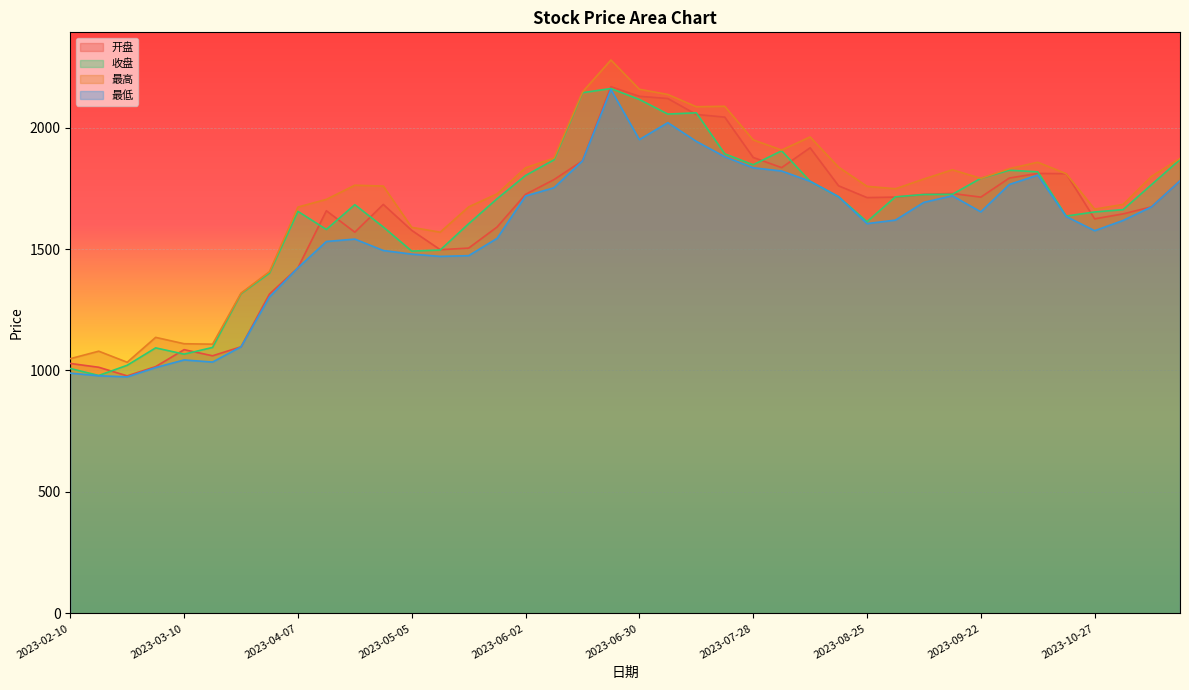

Is it true that 开盘 equals 1416.9 at 2023-07-14?

False